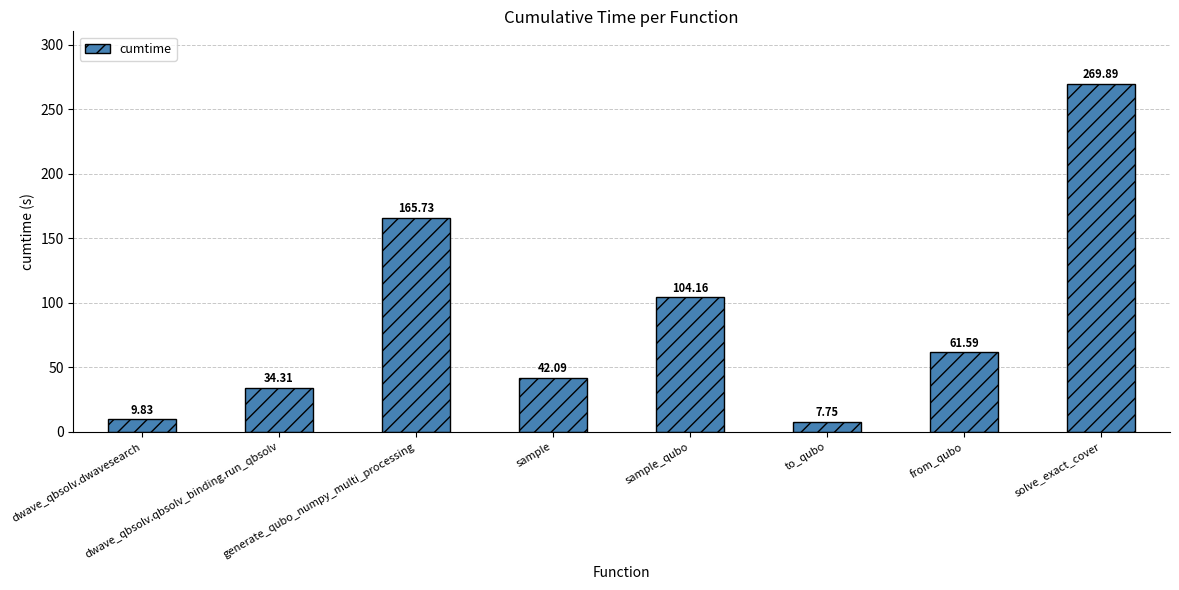

How many bars are there in total?

8